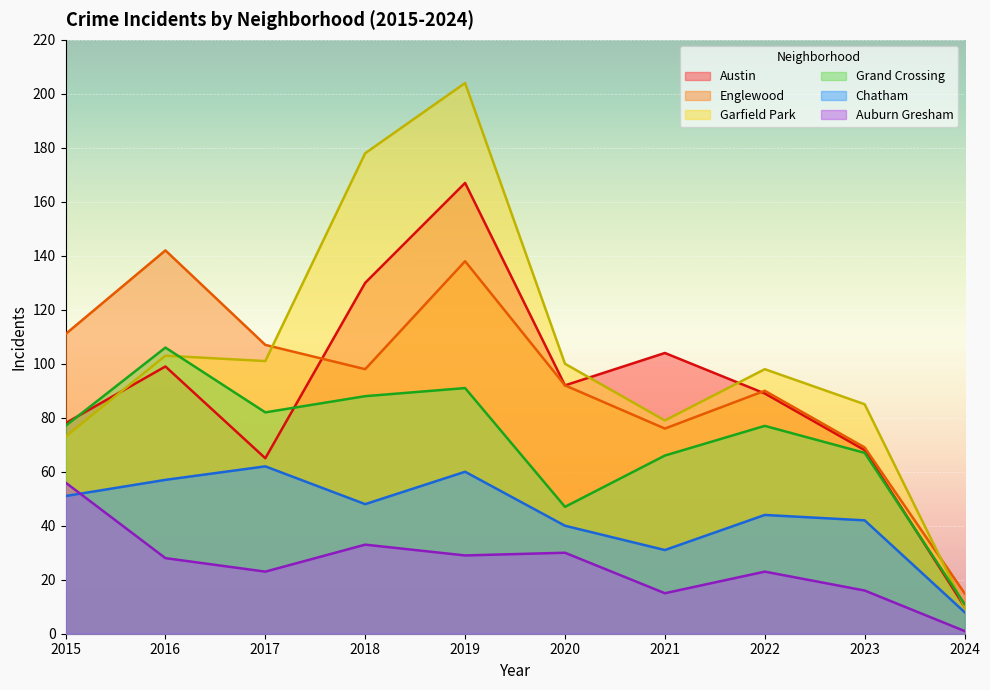

In Garfield Park, how many points are higher than both neighbors (excluding endpoints)?

3